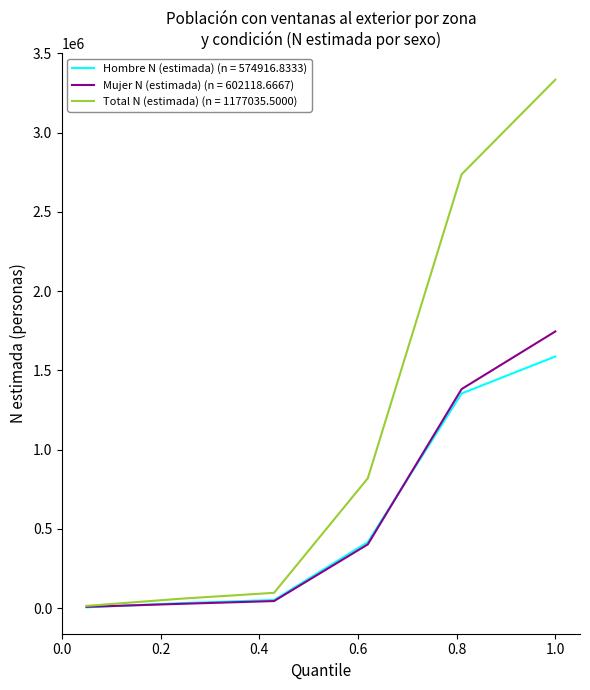

Which series has the widest spread of values?

Total N (estimada) (n = 1177035.5000)